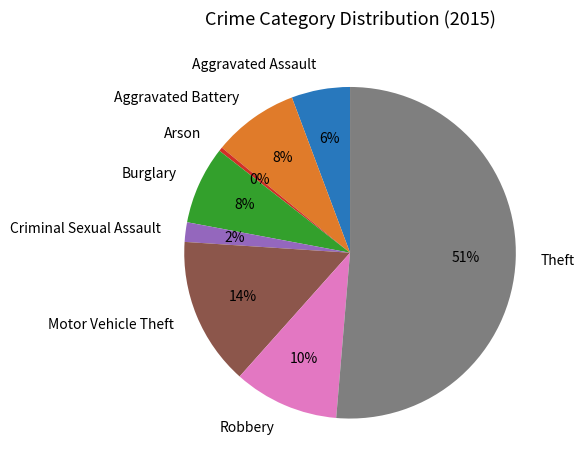

True or false: Criminal Sexual Assault accounts for 2% of the total.

True